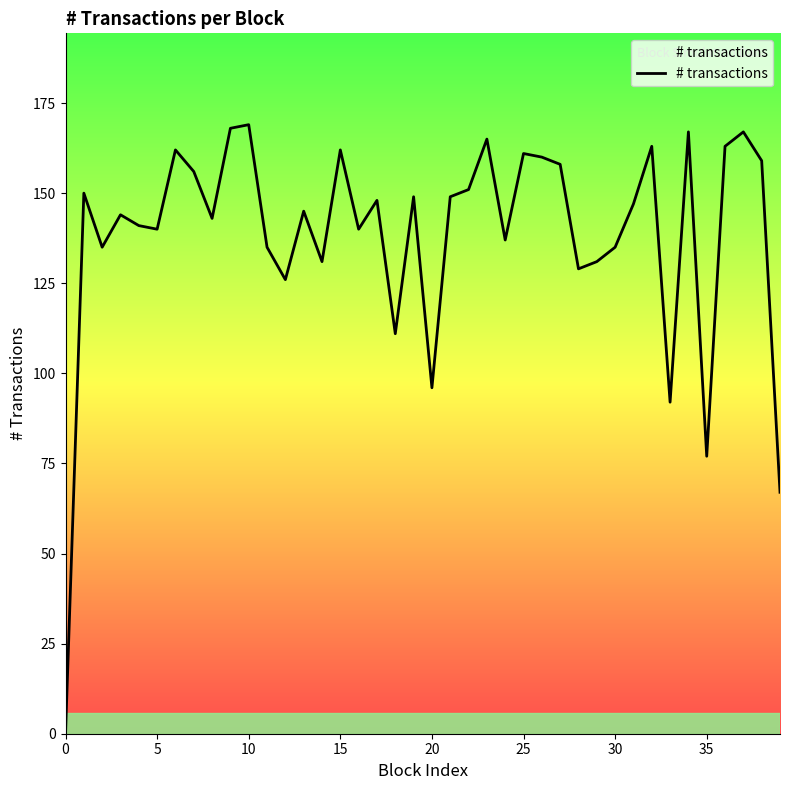

What is the maximum value shown in the chart?

169